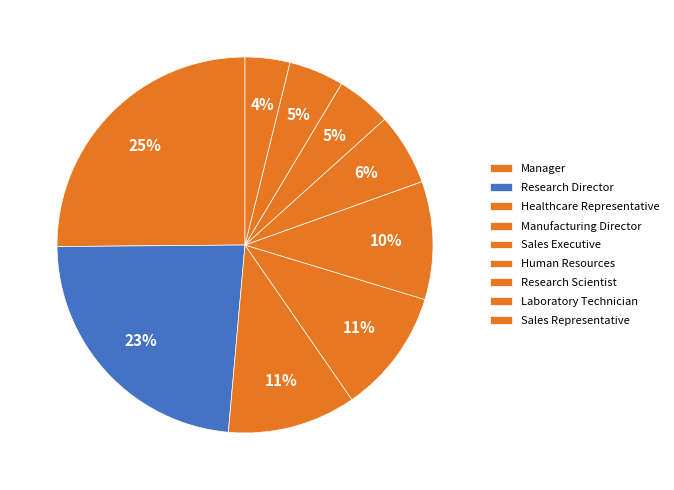

To the nearest percent, what is the average slice percentage?

11%